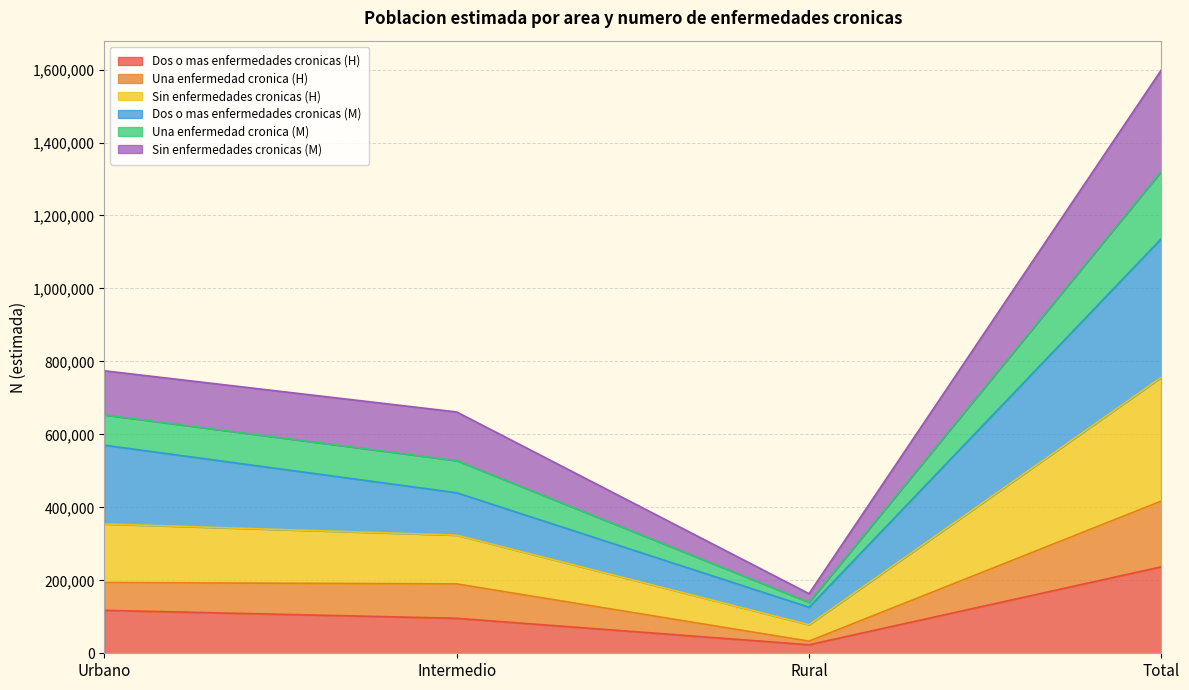

What is the total value across all series at Intermedio?

661462